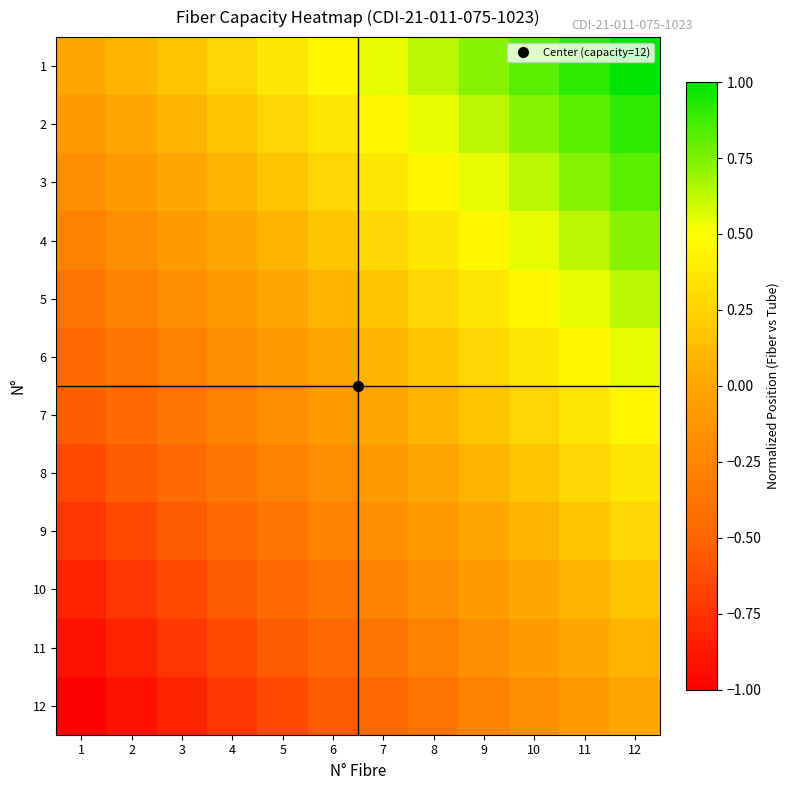

Which has a higher value, 4 or 3?

4